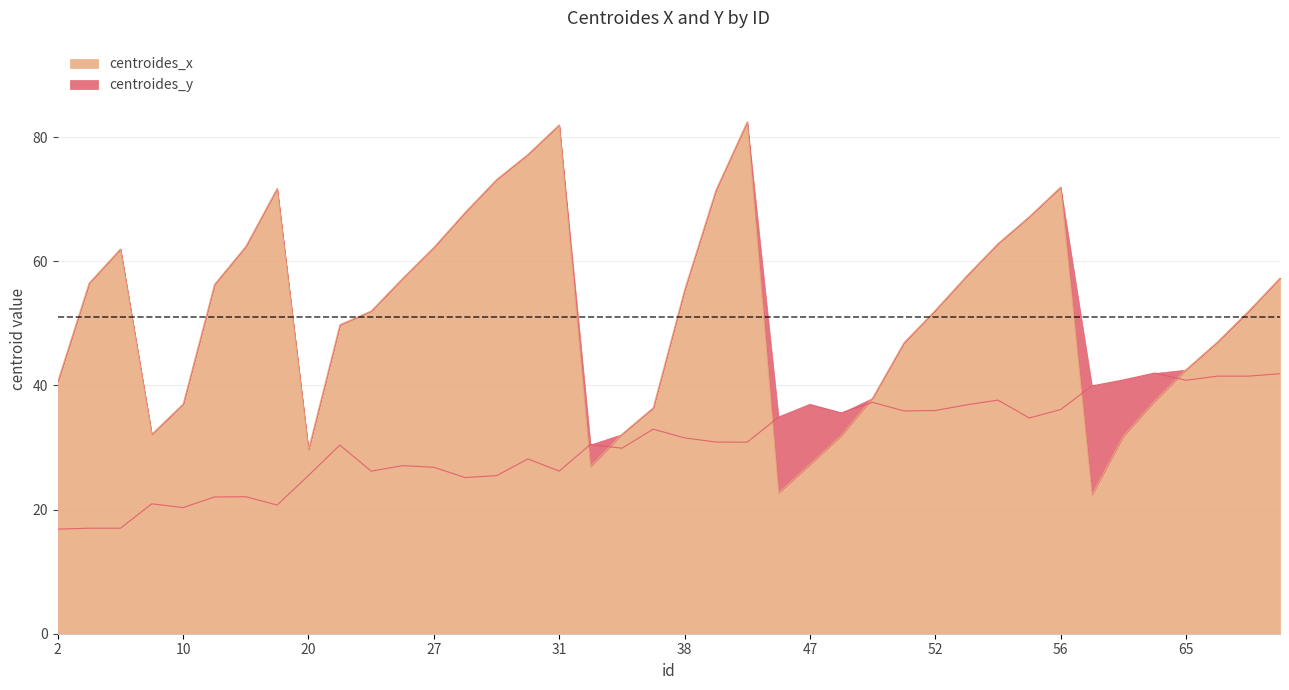

What are all the series names shown in the legend?

centroides_x, centroides_y